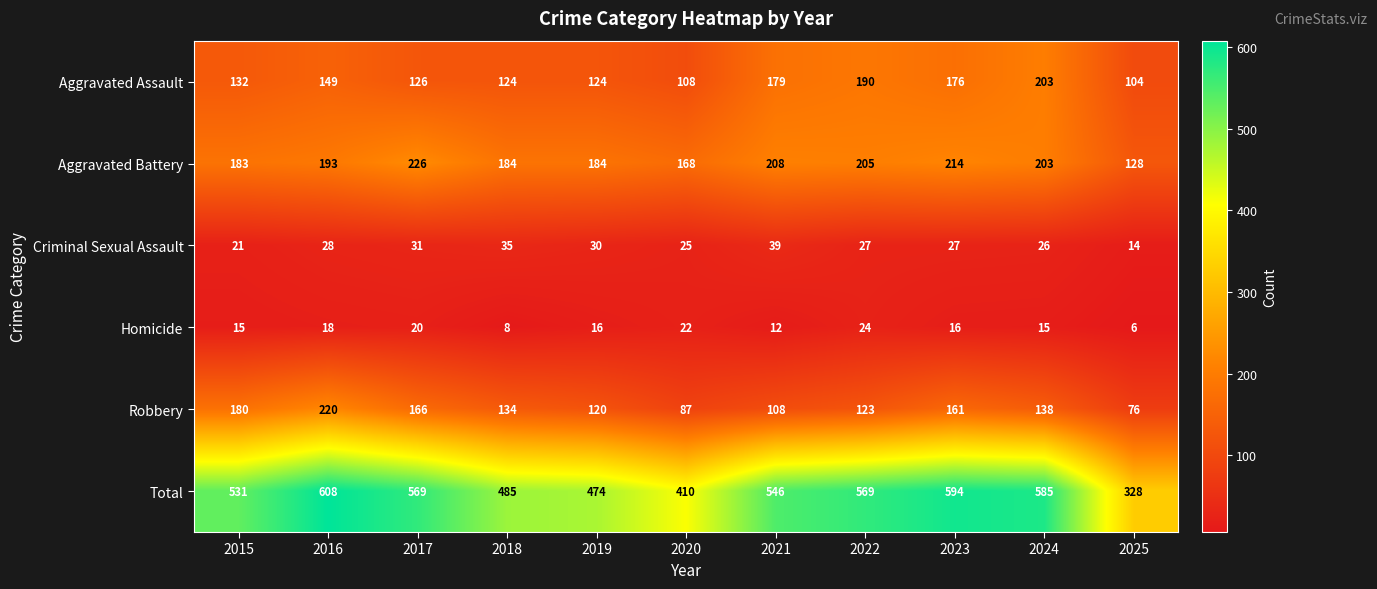

At 2015, list the series in order from smallest to largest.

Homicide, Criminal Sexual Assault, Aggravated Assault, Robbery, Aggravated Battery, Total